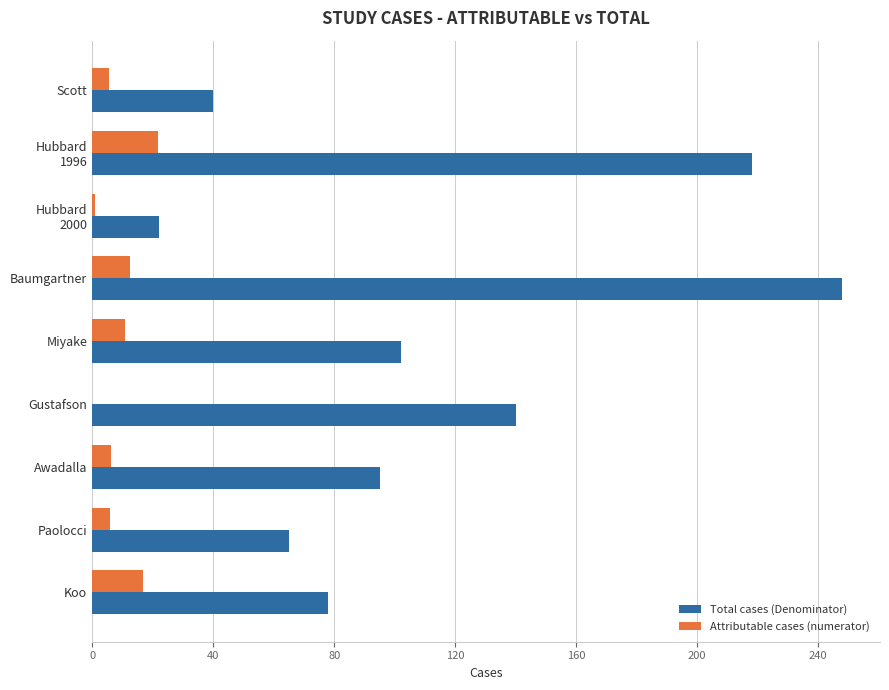

What is the approximate value of Attributable cases (numerator) at Scott?

5.5